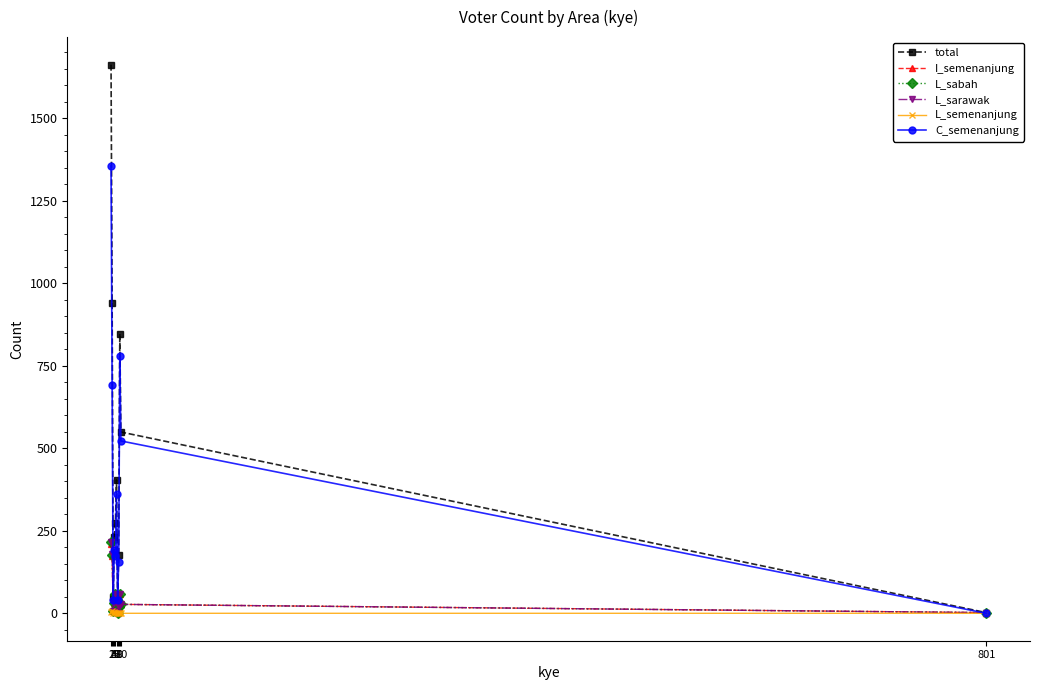

In L_sabah, how many points are lower than both neighbors (excluding endpoints)?

2